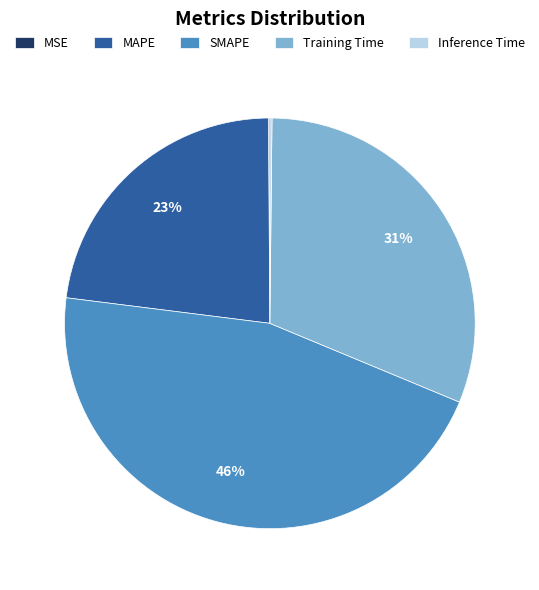

Which slice is the largest?

SMAPE